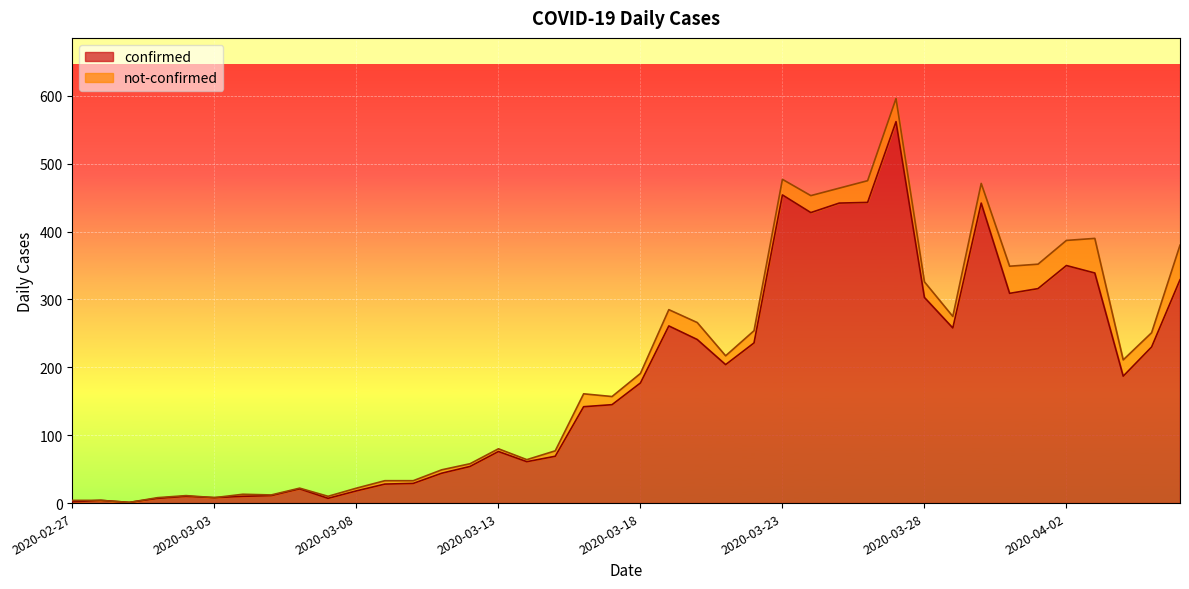

Reading left to right, what are all the values shown in this chart?

2	4	1	7	10	8	10	11	21	7	18	28	29	44	54	76	61	69	142	145	177	261	241	204	236	454	428	442	443	562	303	258	442	309	316	350	339	187	230	329